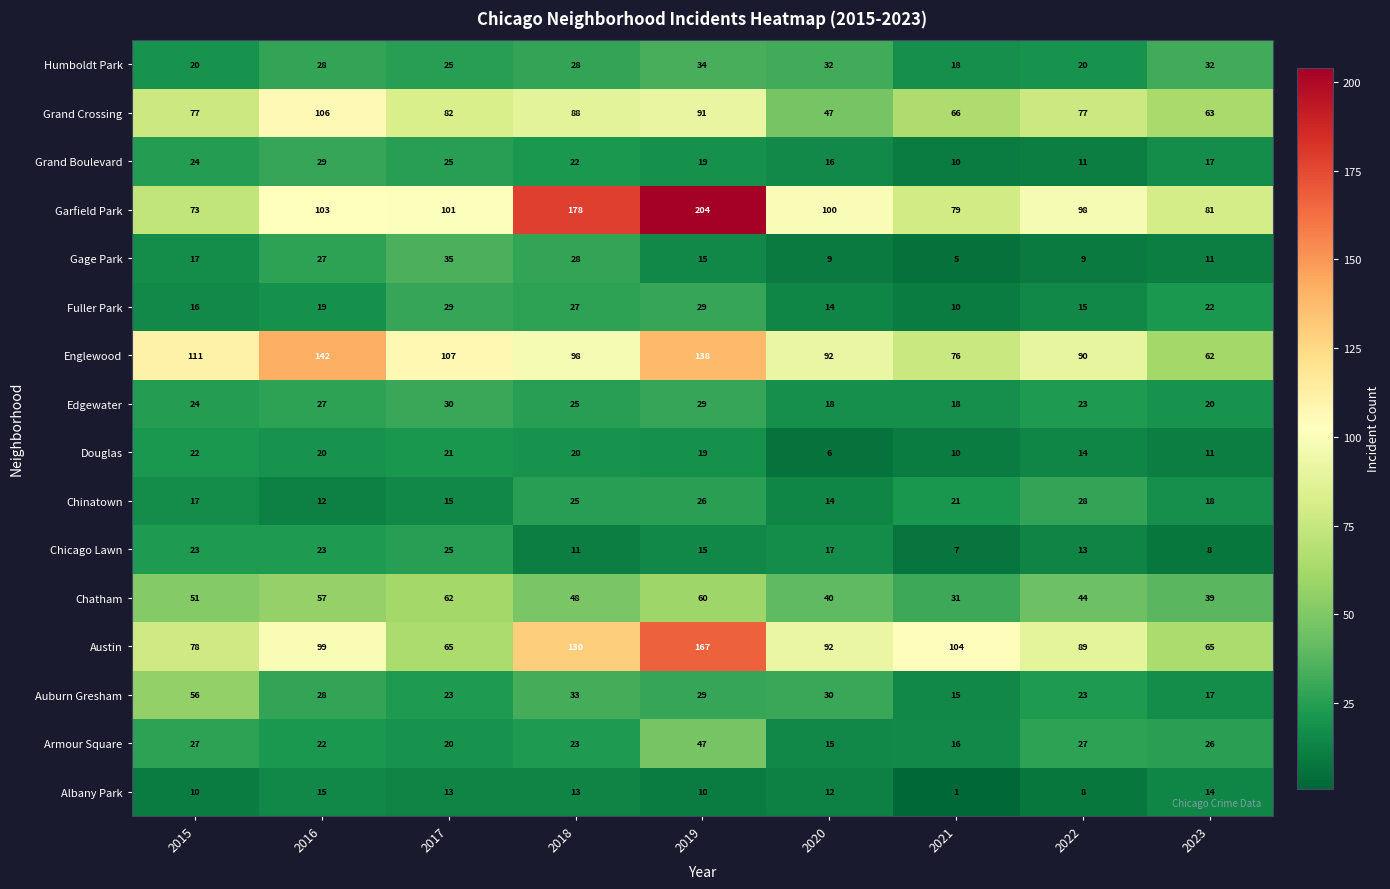

At which label does Chicago Lawn first exceed 15?

2015